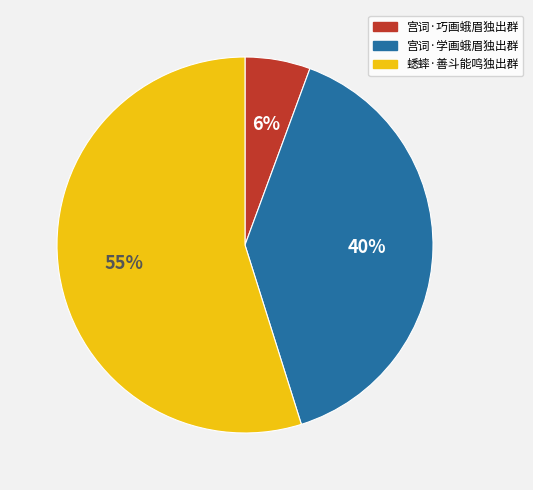

Which category has the smallest portion of the pie?

宫词·巧画蛾眉独出群